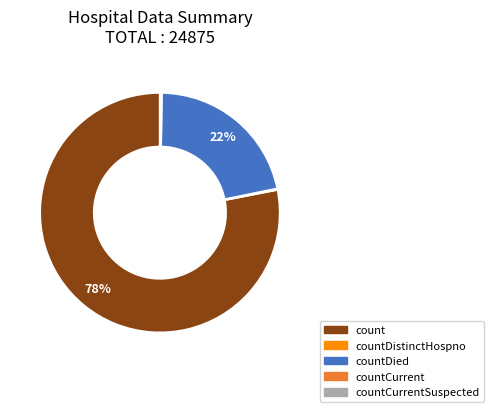

To the nearest percent, what is the average slice percentage?

25%